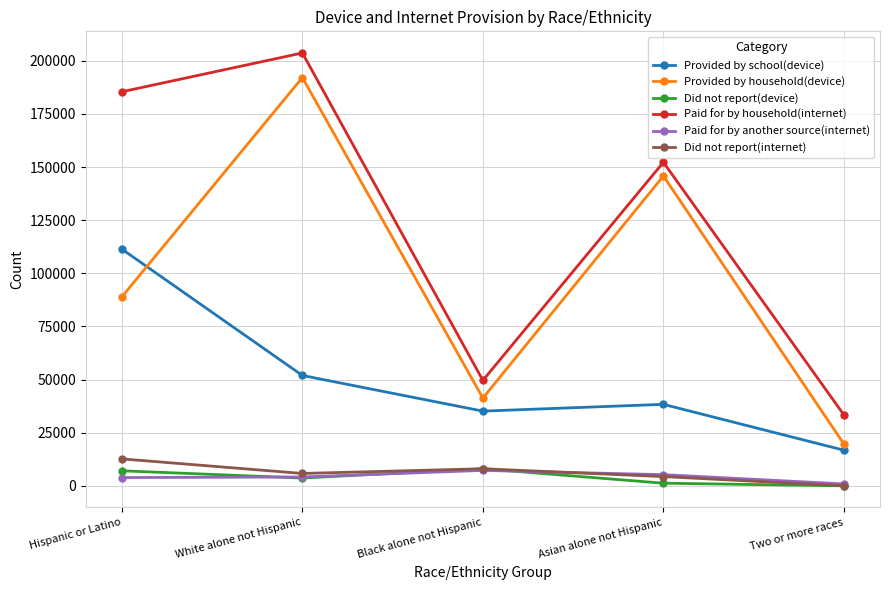

How many lines are shown in the chart?

6